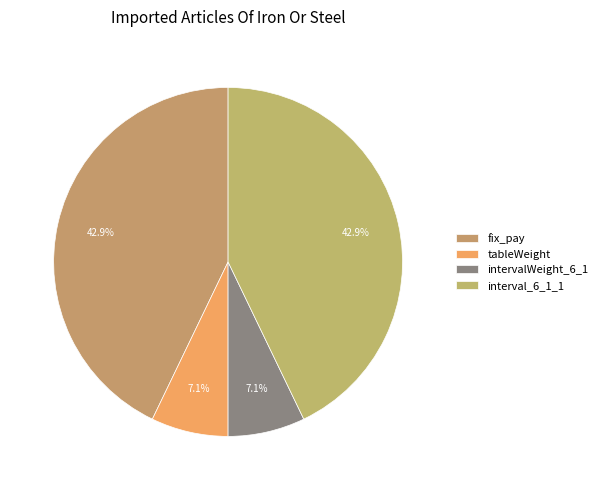

True or false: fix_pay accounts for 52% of the total.

False